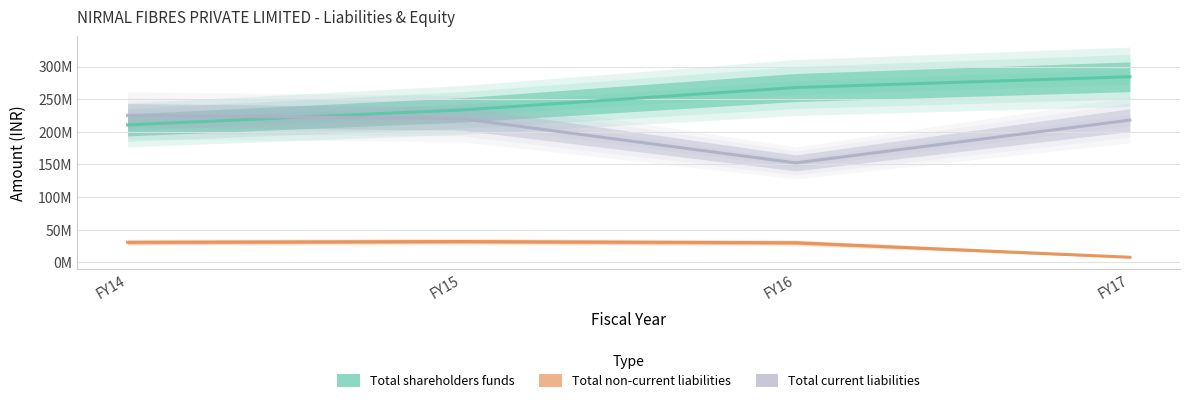

How many lines are shown in the chart?

3